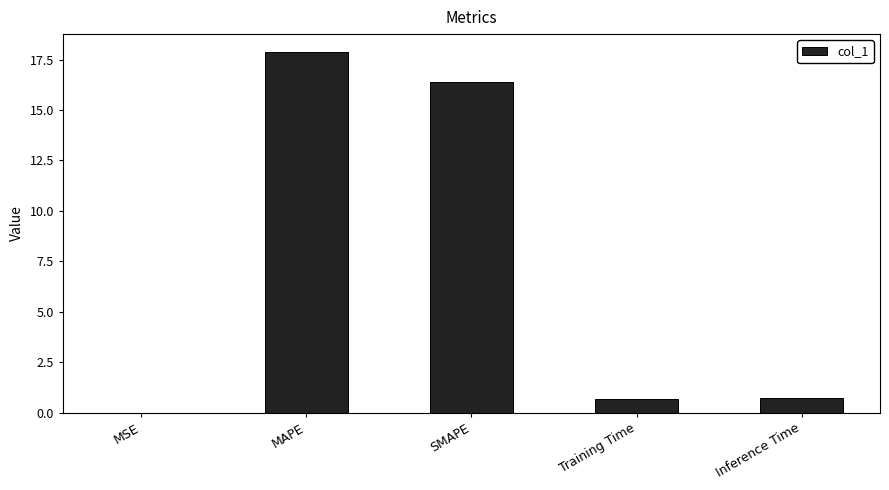

The value at SMAPE is 16.4. True or false?

True